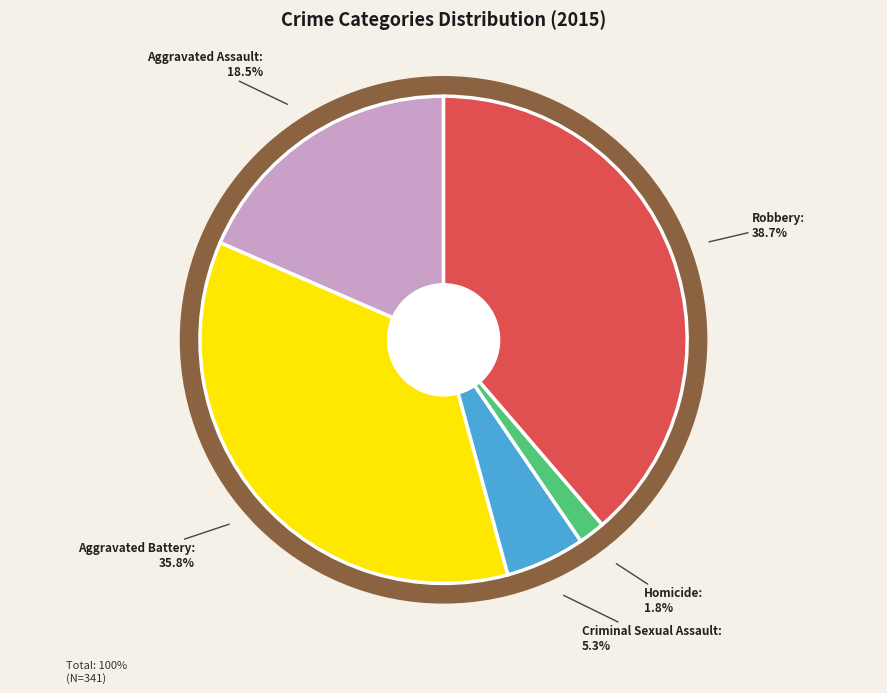

To the nearest percent, what percentage of the pie is Homicide?

2%